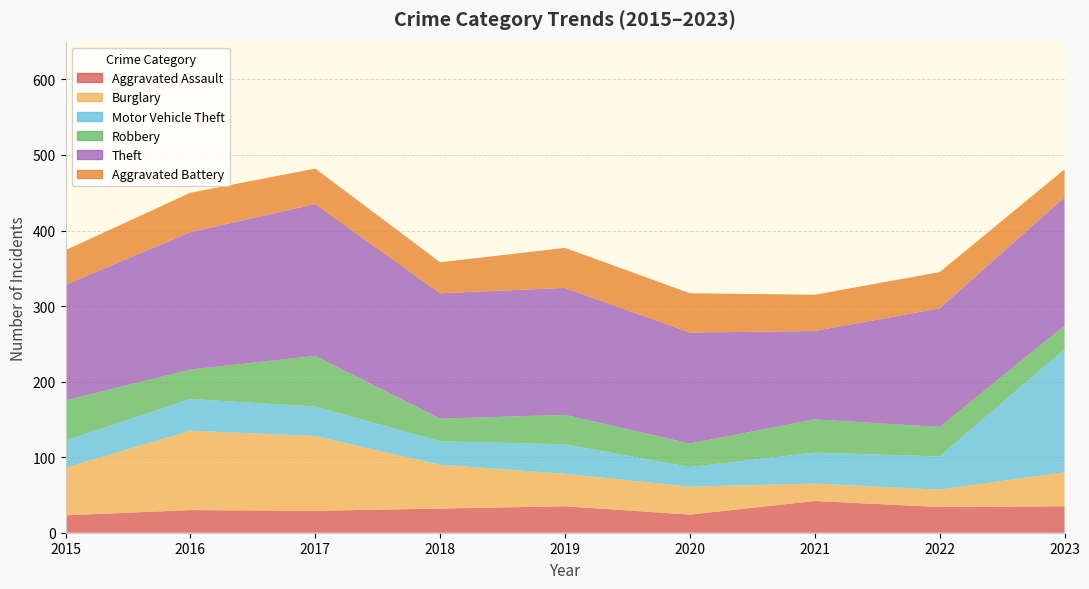

Reading left to right, extract all data points from this chart.

Aggravated Assault: 23	30	29	32	35	24	42	34	35
Burglary: 63	105	99	58	43	37	23	23	45
Motor Vehicle Theft: 36	42	39	31	39	26	41	44	163
Robbery: 53	39	67	30	39	31	44	39	31
Theft: 153	182	201	166	168	147	117	157	170
Aggravated Battery: 46	52	47	41	53	52	48	48	37